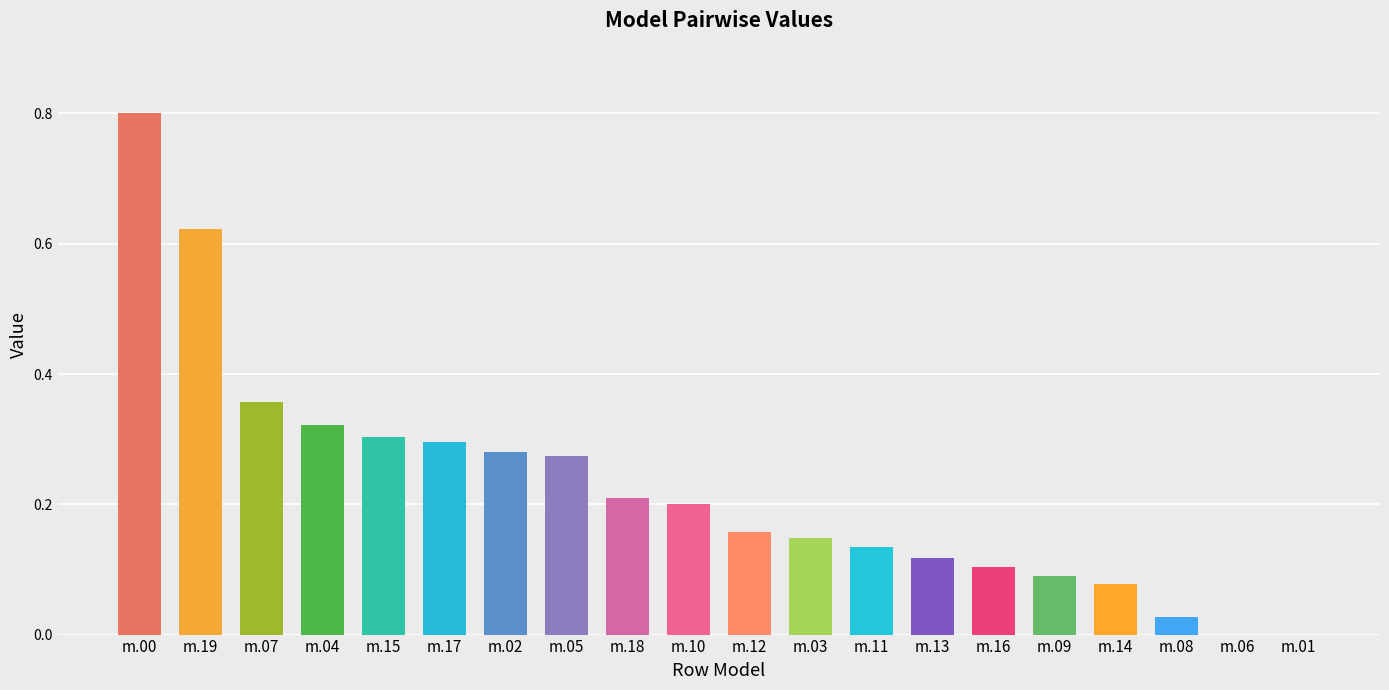

Which has a higher value, m.09 or m.11?

m.11